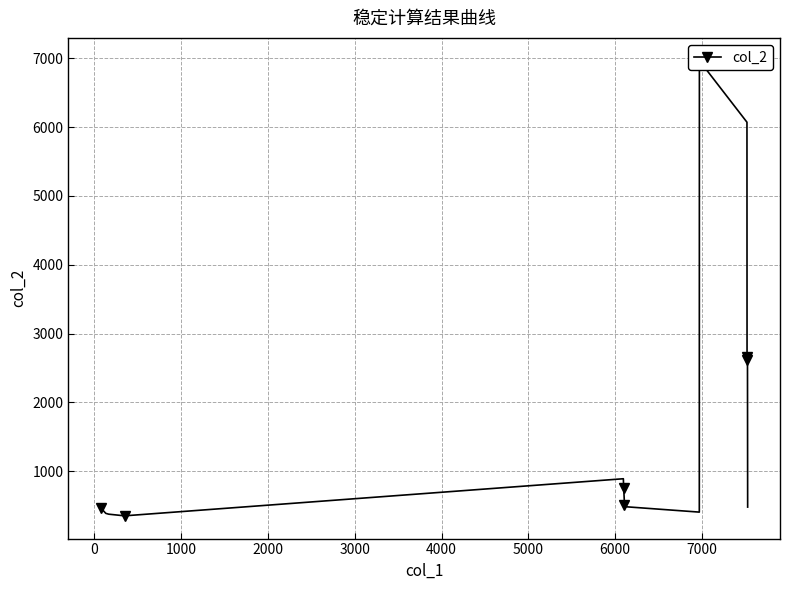

What is the value of the 5th point from the left?

889